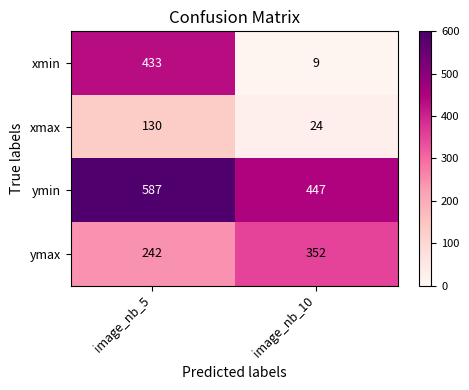

Reading left to right, what are all the values shown in this chart?

xmin: image_nb_5=433	image_nb_10=9
xmax: image_nb_5=130	image_nb_10=24
ymin: image_nb_5=587	image_nb_10=447
ymax: image_nb_5=242	image_nb_10=352